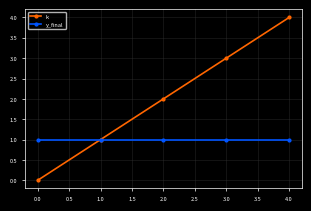

Which series has the largest range (max minus min)?

k